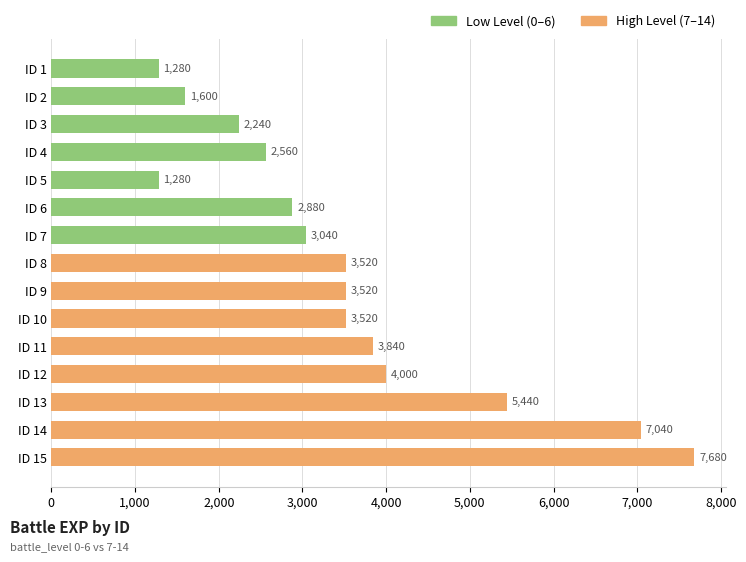

Reading left to right, transcribe all the data shown in this chart.

1280	1600	2240	2560	1280	2880	3040	3520	3520	3520	3840	4000	5440	7040	7680